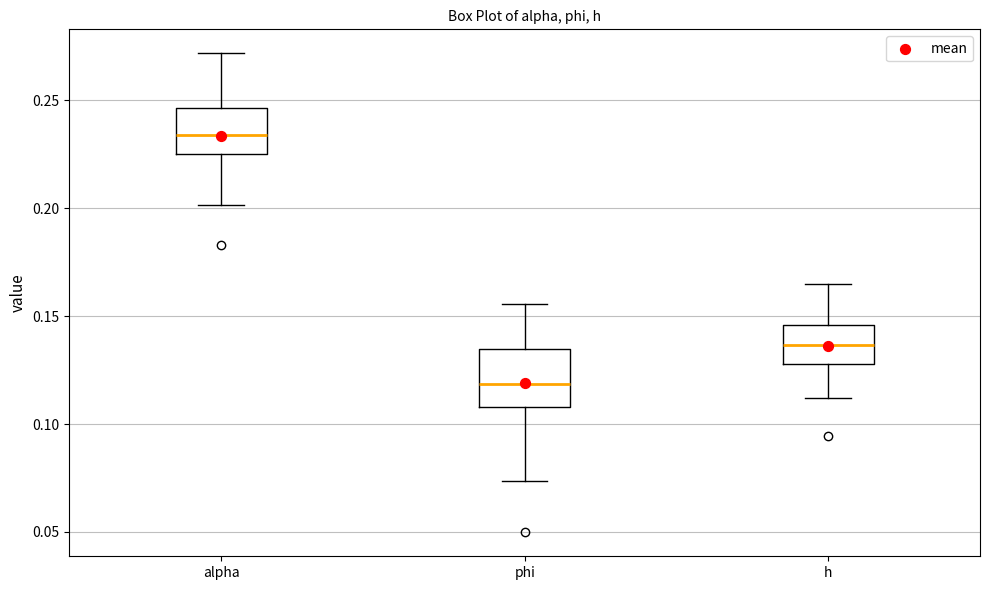

Where does the median line of the box for phi sit on the y-axis? The values are not printed on the chart, so give them approximately, as read against the axis.

0.120